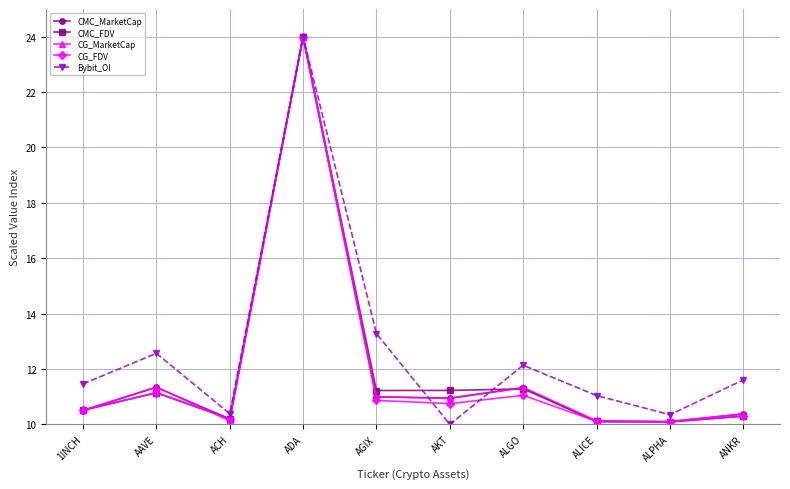

Where is the first local maximum for CG_FDV?

AAVE